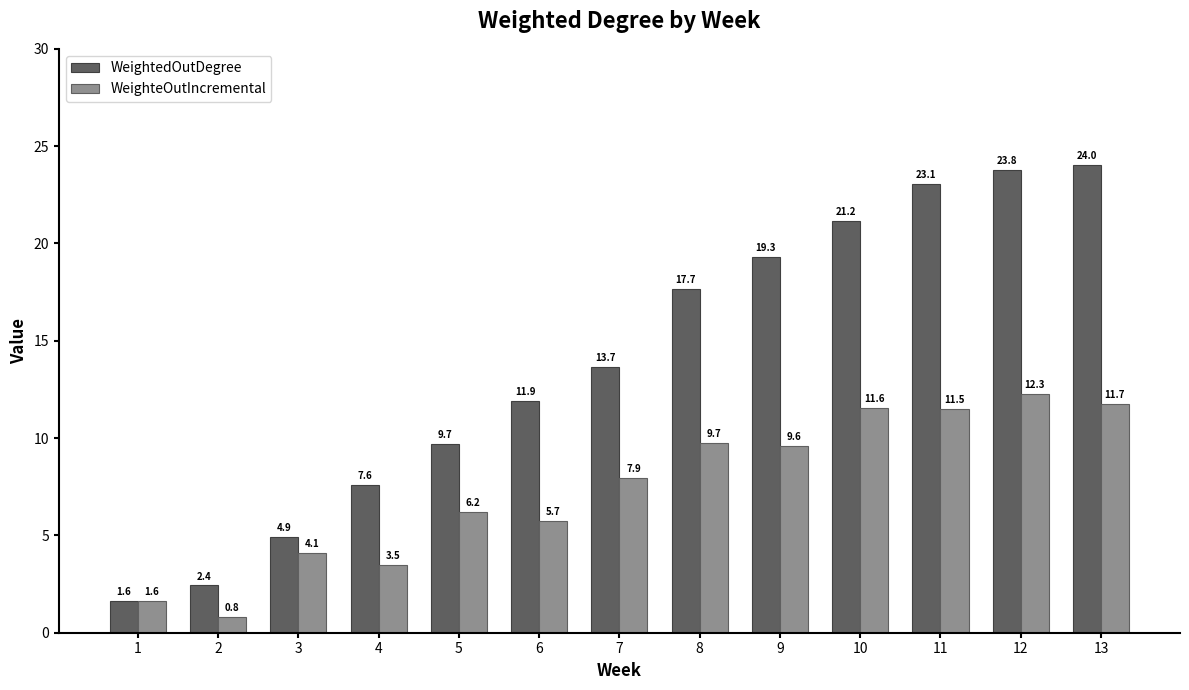

The value of WeighteOutIncremental at 11 is 11.5. True or false?

True